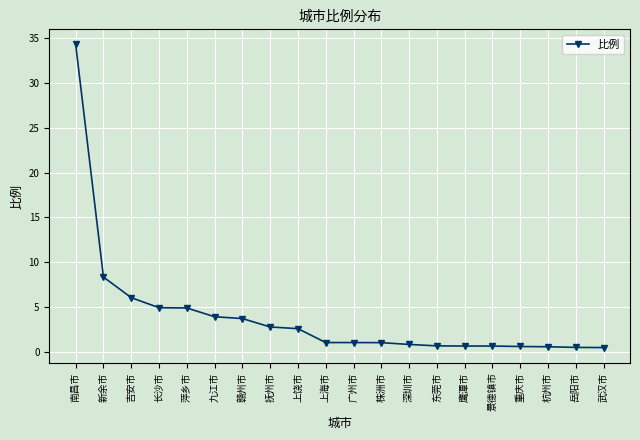

What is the minimum value shown in the chart?

0.5